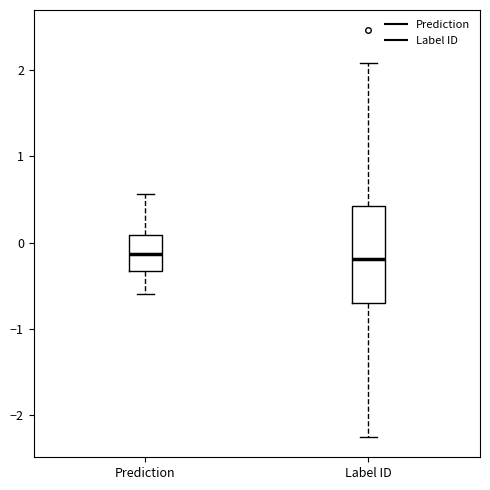

Reading left to right, transcribe this box plot: for each box, give where its median line is, the range the box spans, and where its two whiskers end, as read against the y-axis. The values are not printed on the chart, so give them approximately, as read against the axis.

Prediction: median -0.1, box -0.3 to 0.1, whiskers -0.6 to 0.6
Label ID: median -0.2, box -0.7 to 0.4, whiskers -2.3 to 2.1